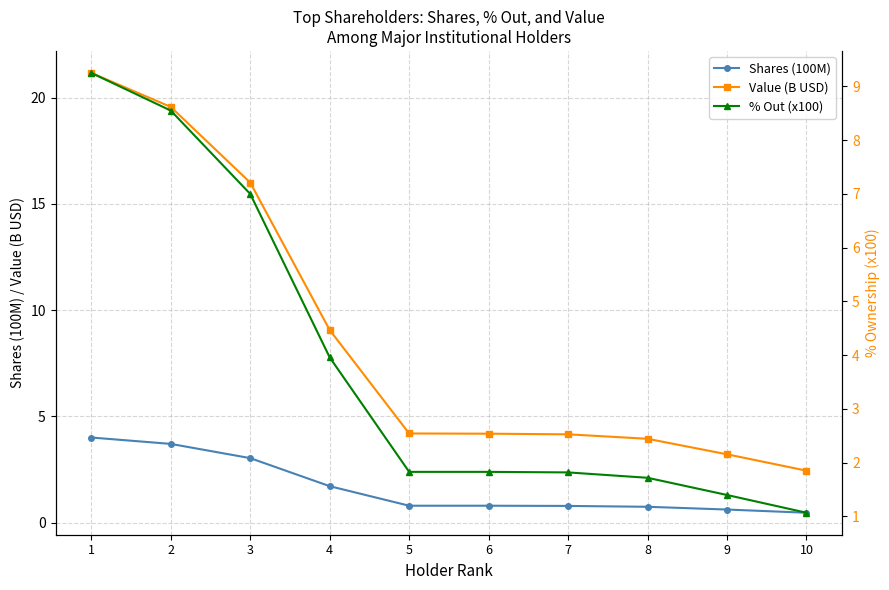

Rank the categories by Shares (100M) value from lowest to highest.

10, 9, 8, 7, 5, 6, 4, 3, 2, 1